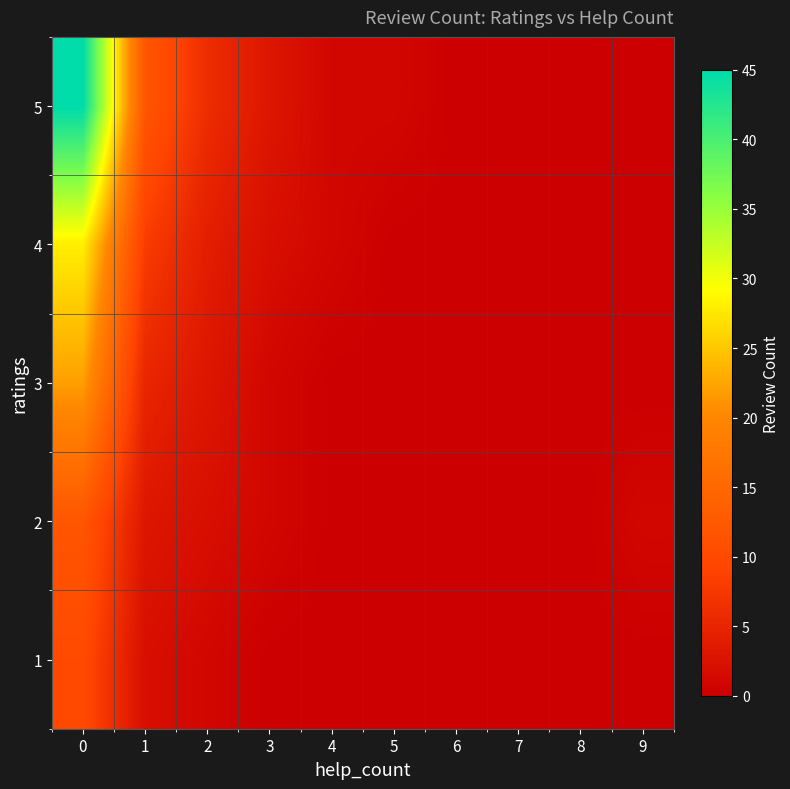

Which category has the lowest value across all series?

3